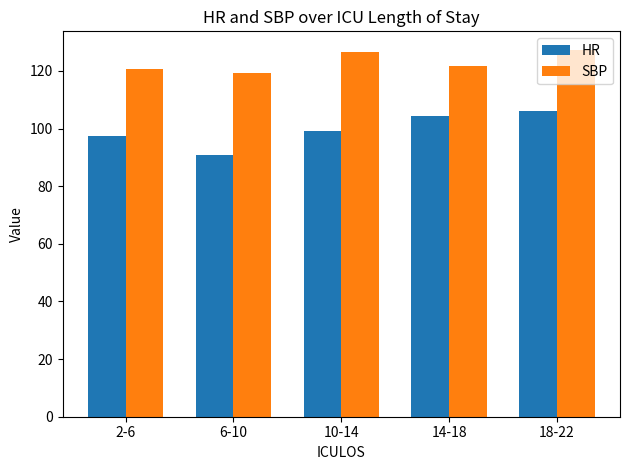

Read the SBP value at 2-6.

120.5